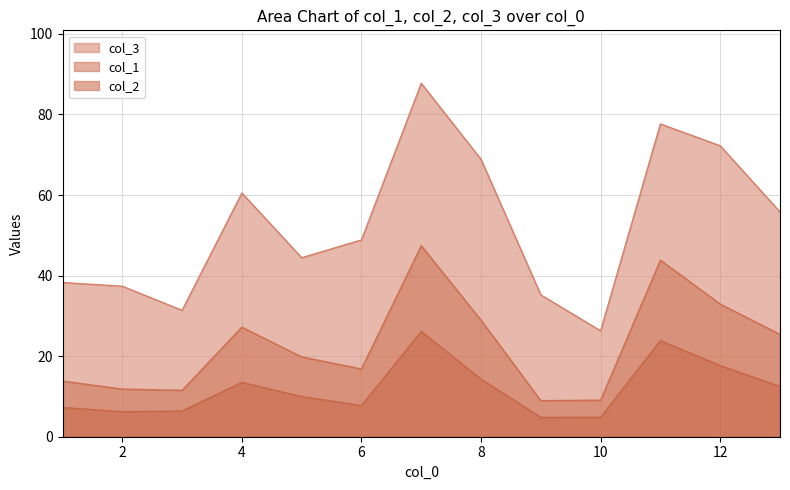

Between 11 and 10, which is larger?

11